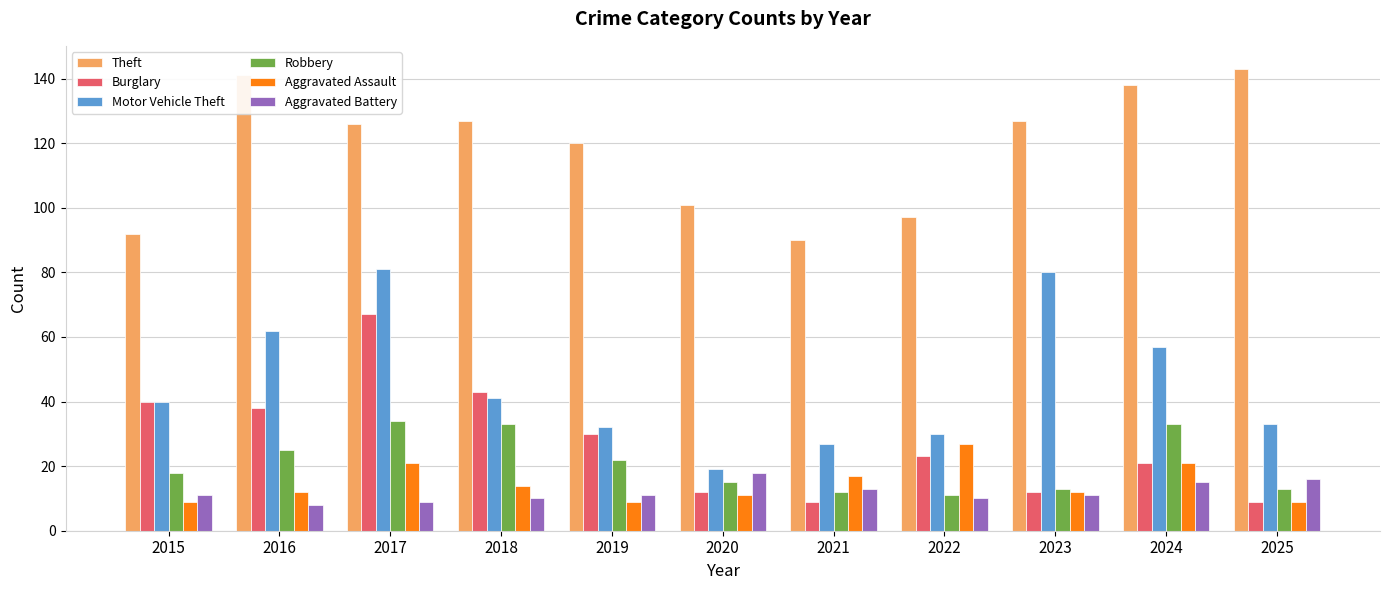

Between 2015 and 2021, which series saw the biggest shift?

Burglary